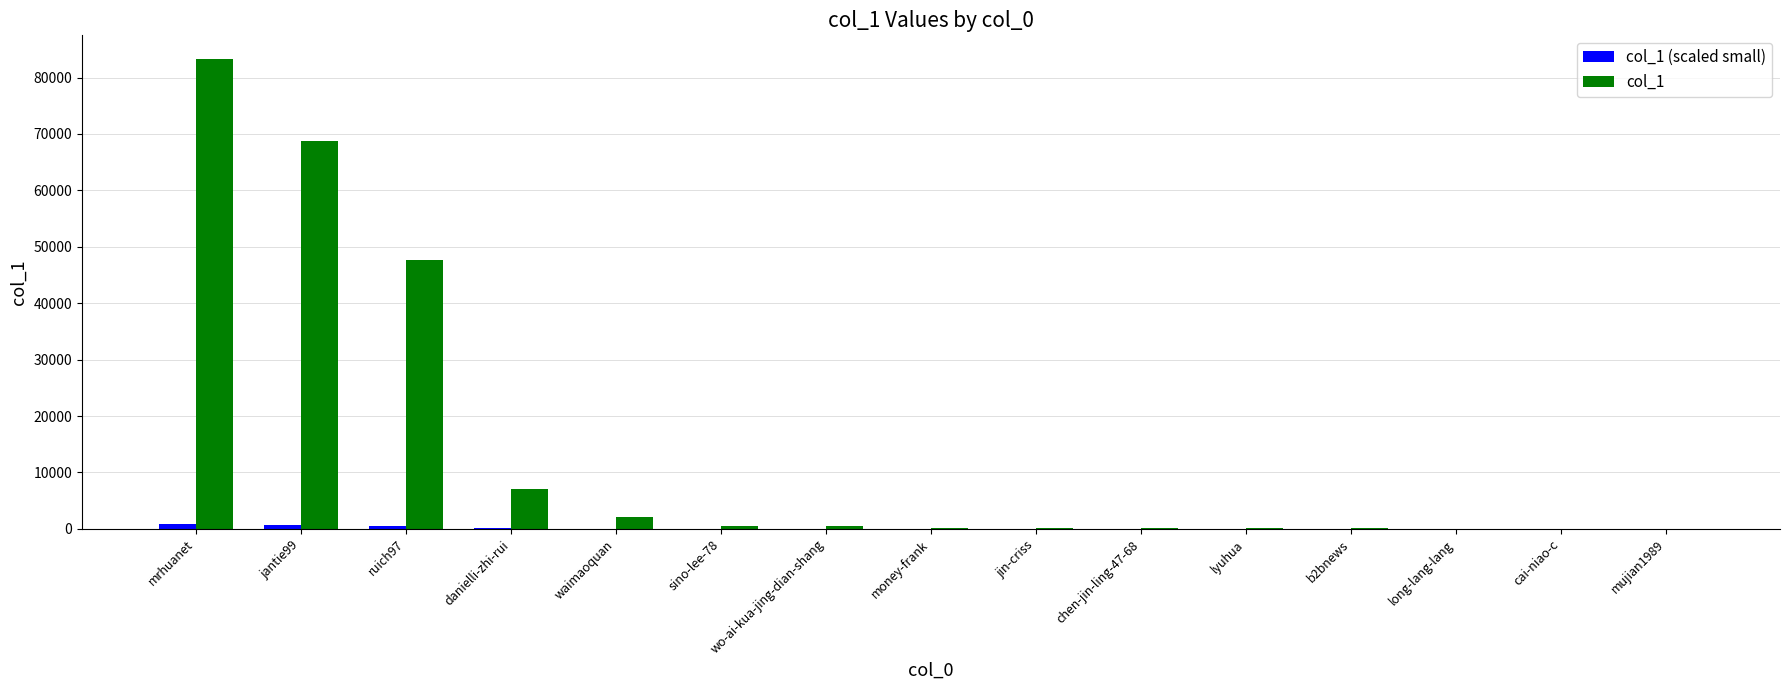

How many series are shown in this chart?

2